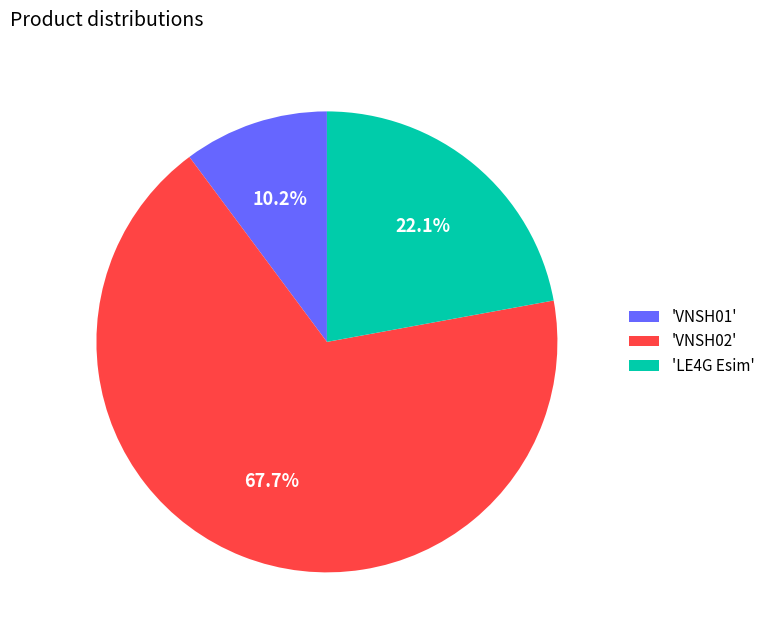

What is the ratio of the value at 'VNSH02' to the value at 'LE4G Esim'?

3.1